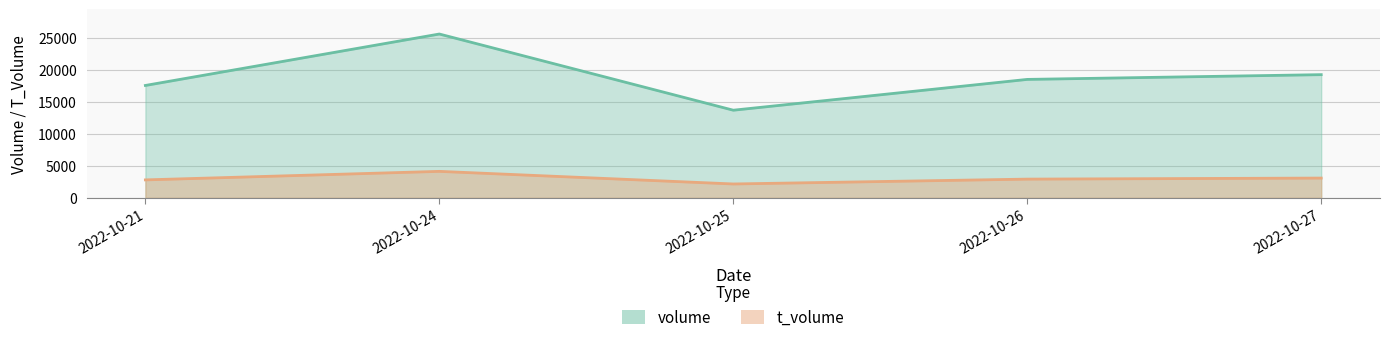

What is the value of the volume point at the 1st from the left?

17621